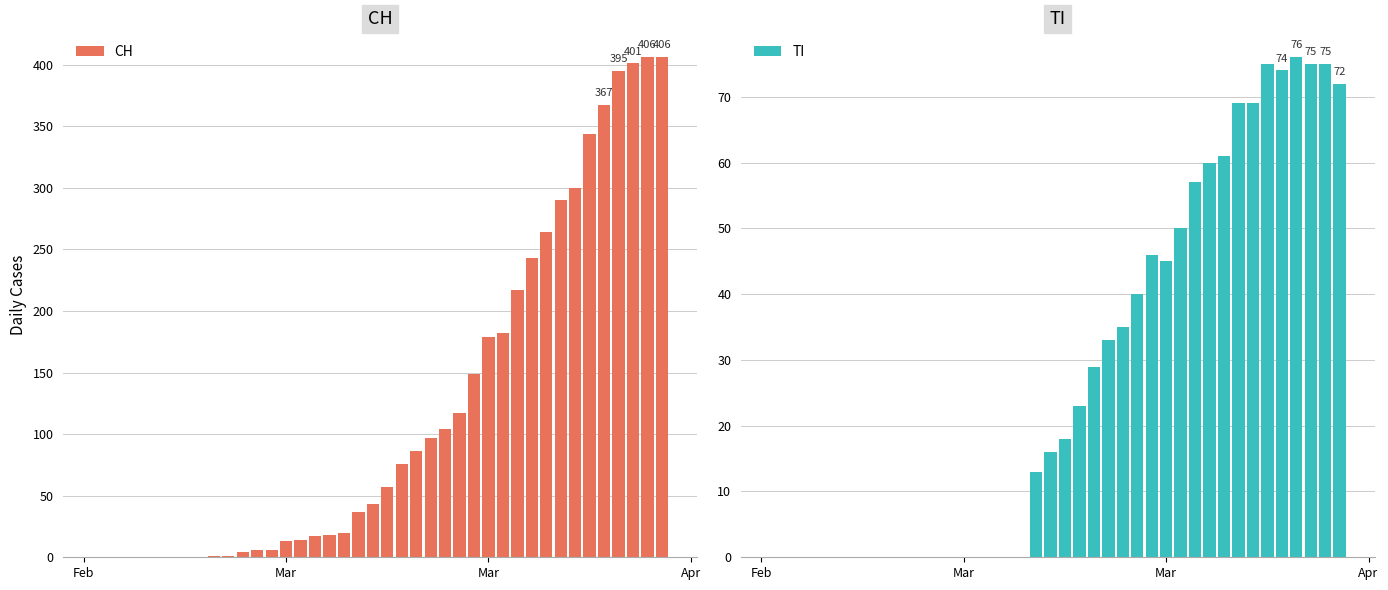

Which series has the widest spread of values?

CH